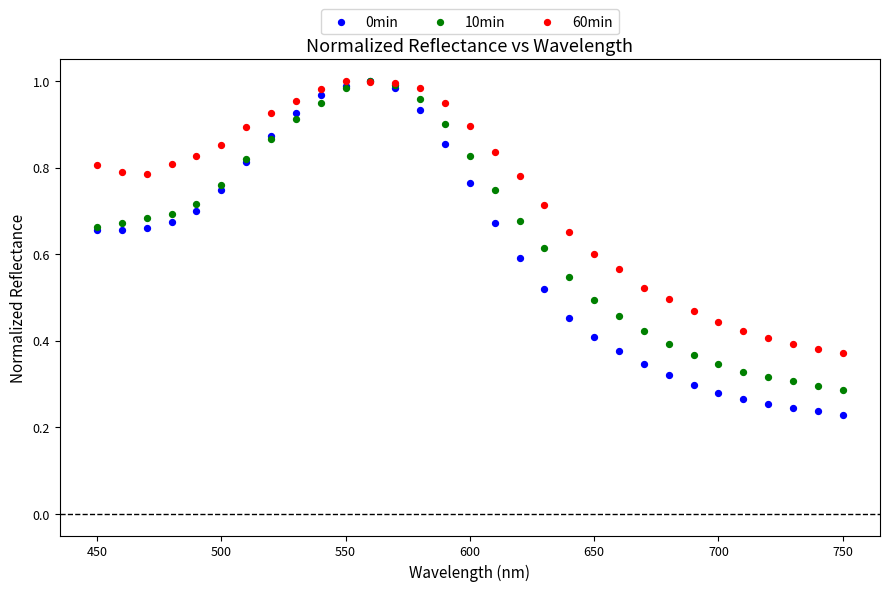

What are all the series names shown in the legend?

0min, 10min, 60min